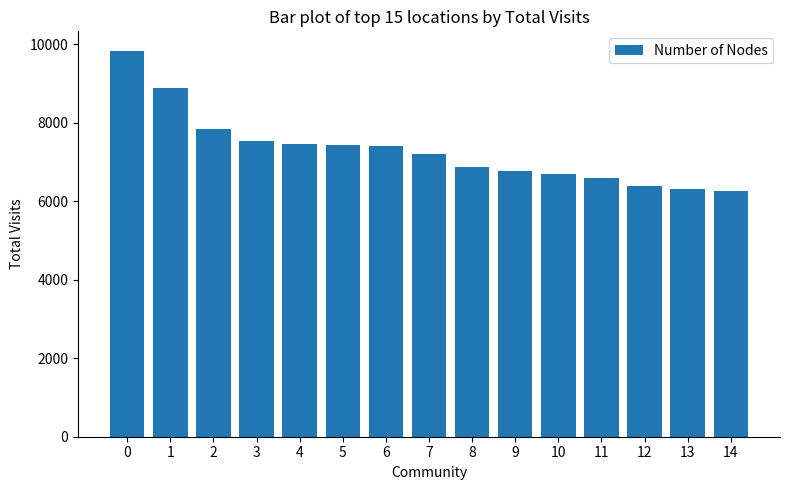

What is the change in value from 6 to 8?

-542